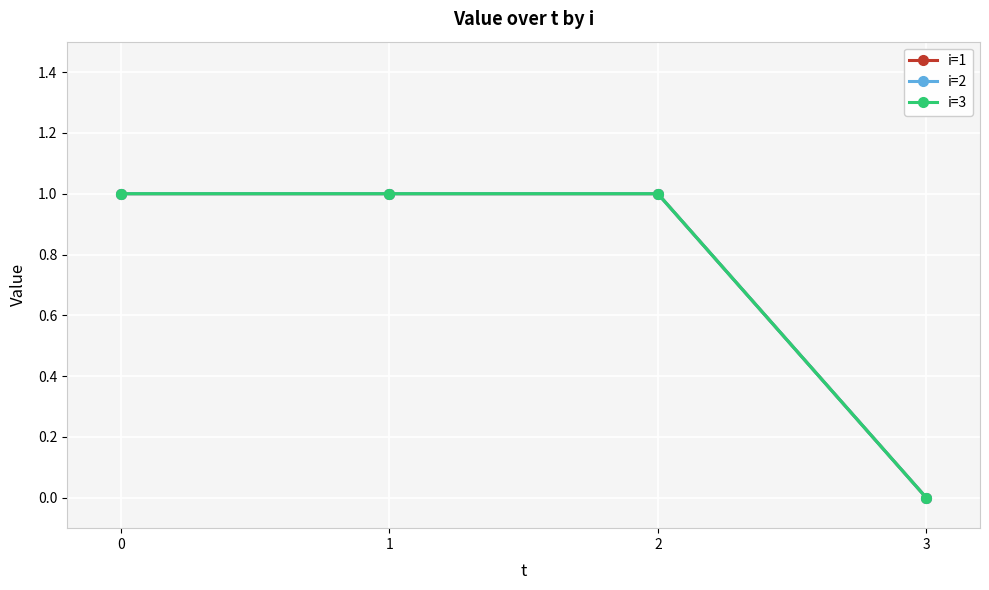

What are all the series names shown in the legend?

i=1, i=2, i=3